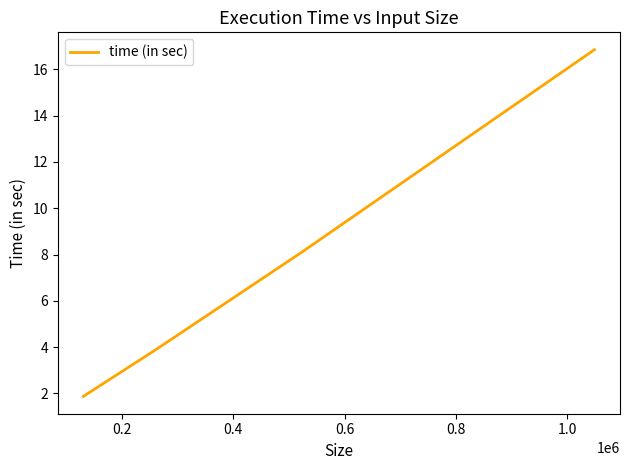

Is this an area chart (filled region under the line)?

No